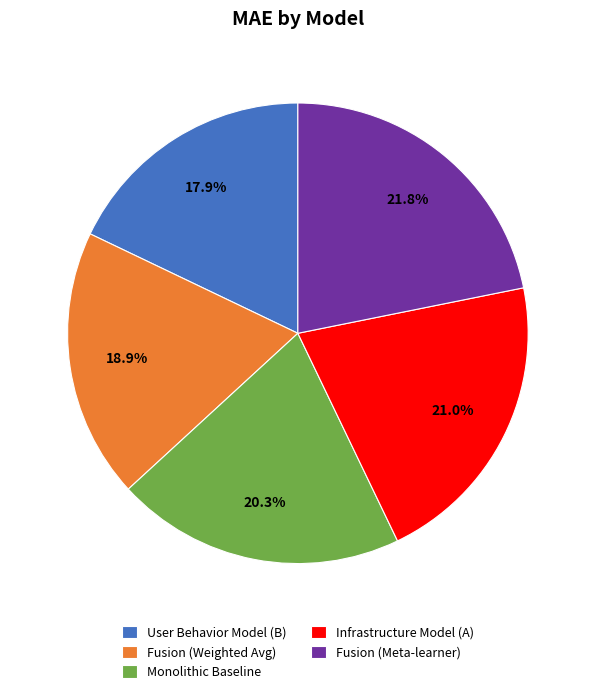

Which slice is the largest?

Fusion (Meta-learner)